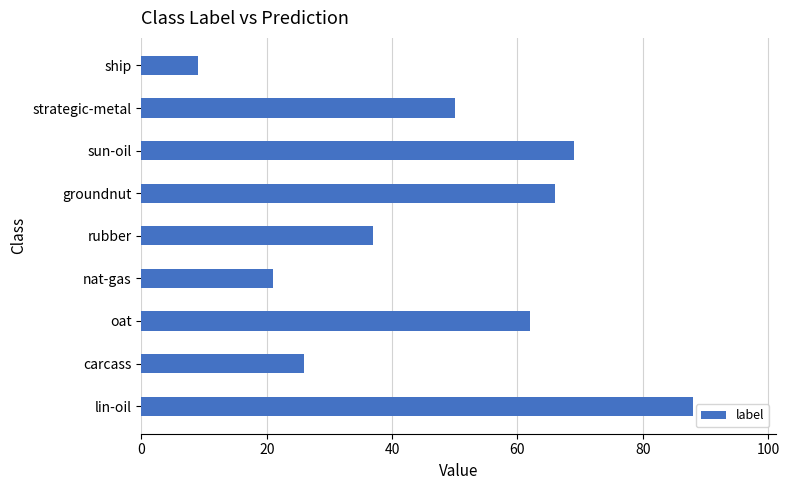

What is the change in value from oat to groundnut?

+4